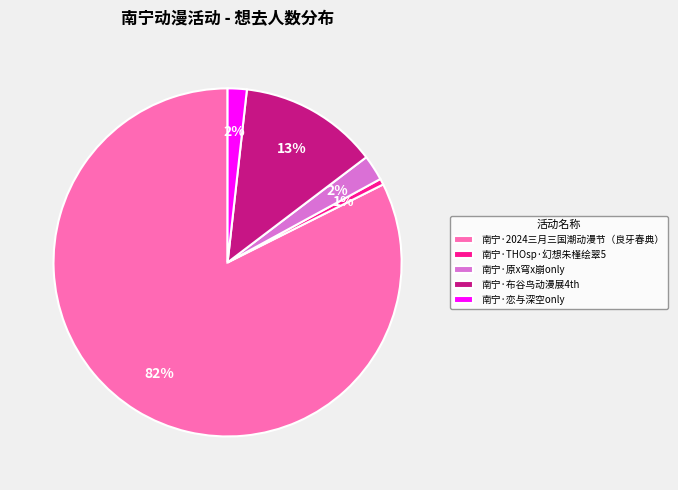

Which slice is the largest?

南宁·2024三月三国潮动漫节（良牙春典）